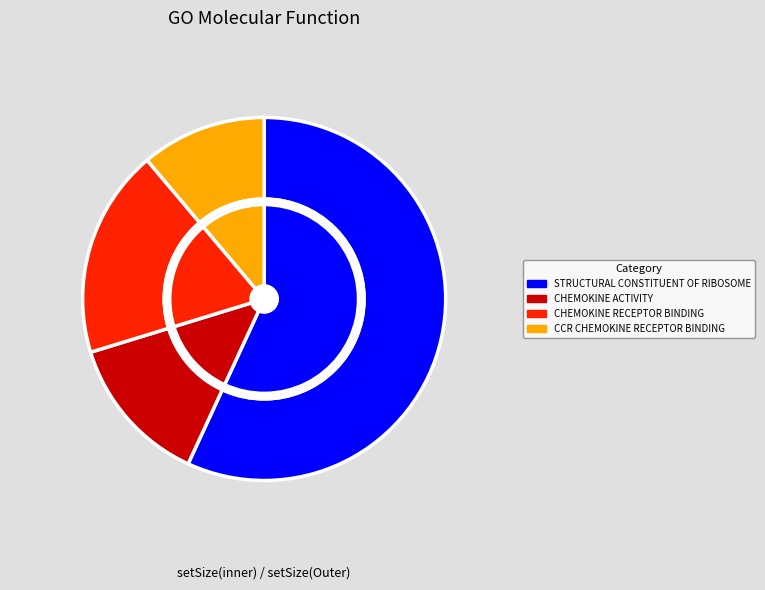

True or false: GOMF_STRUCTURAL_CONSTITUENT_OF_RIBOSOME accounts for 57% of the total.

True